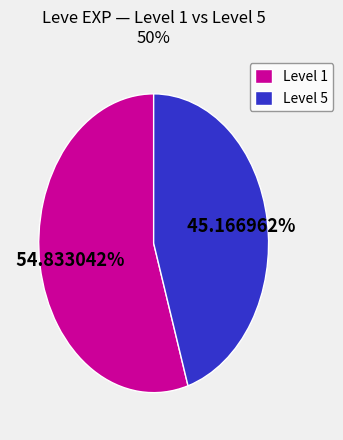

Do Level 1 and Level 5 together represent more than half of the pie?

Yes